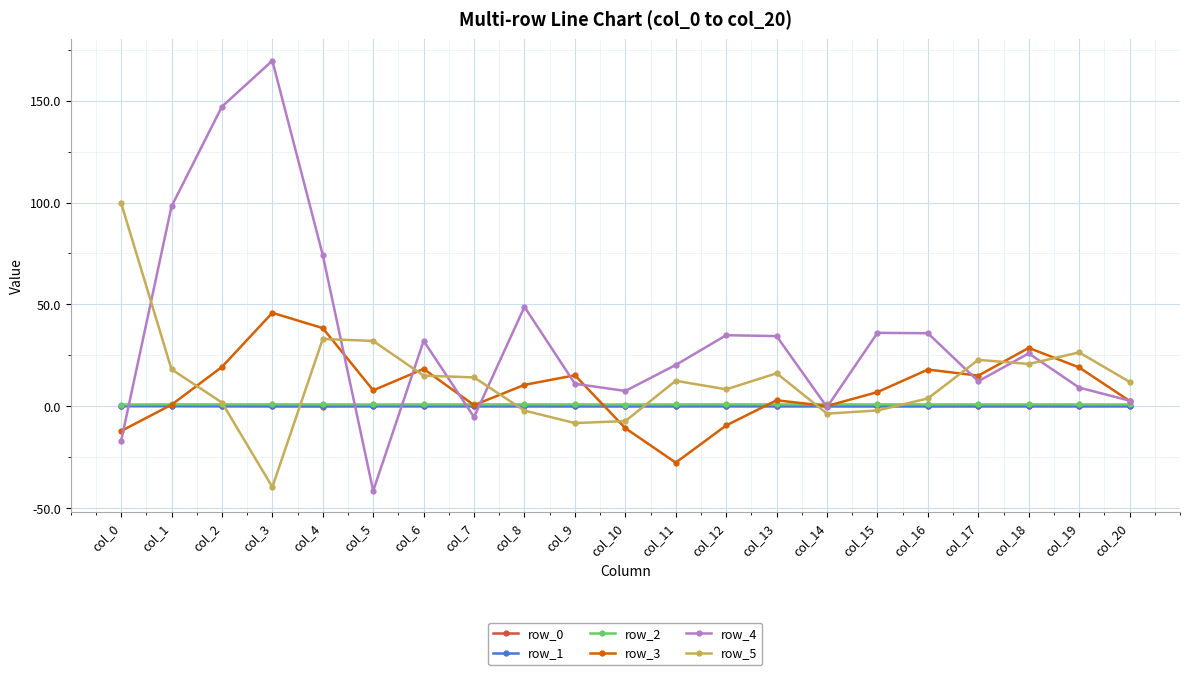

Which series has the largest range (max minus min)?

row_4